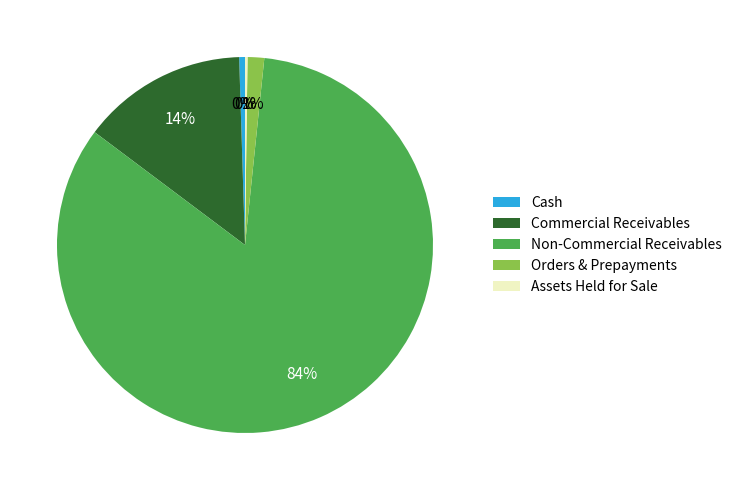

Which category has the biggest portion of the pie?

Non-Commercial Receivables